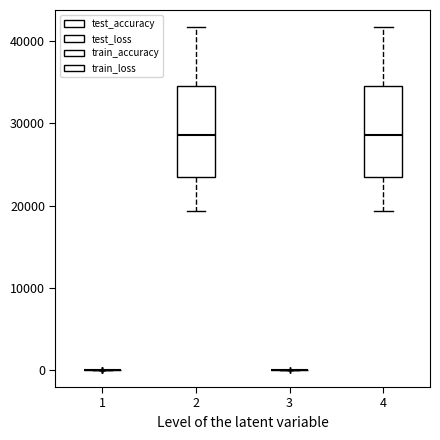

Where is the upper edge of the box at x = 4 on the y-axis? The values are not printed on the chart, so give them approximately, as read against the axis.

35000